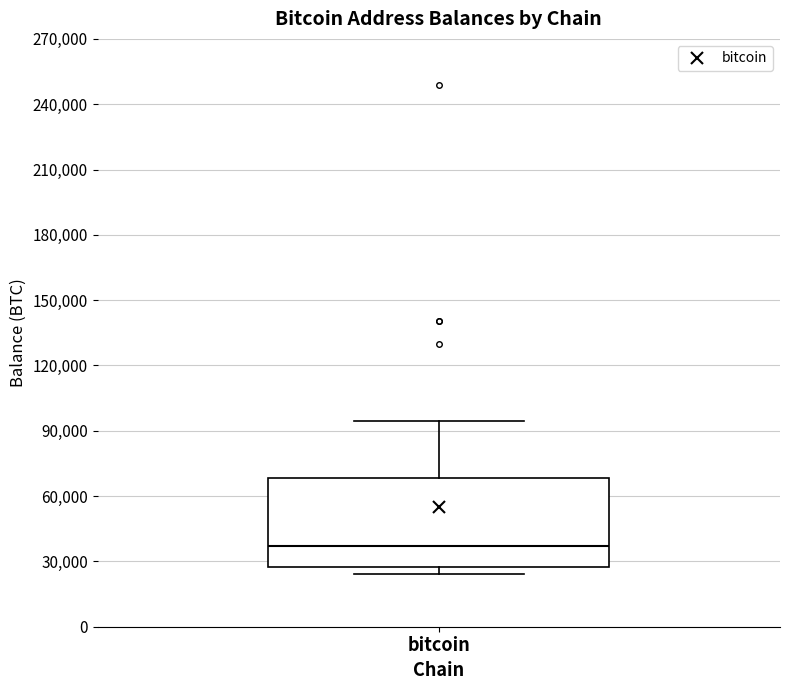

Transcribe this box plot: give where the median line is, the range the box spans, and where the two whiskers end, as read against the y-axis. The values are not printed on the chart, so give them approximately, as read against the axis.

median 35000, box 30000 to 70000, whiskers 25000 to 95000